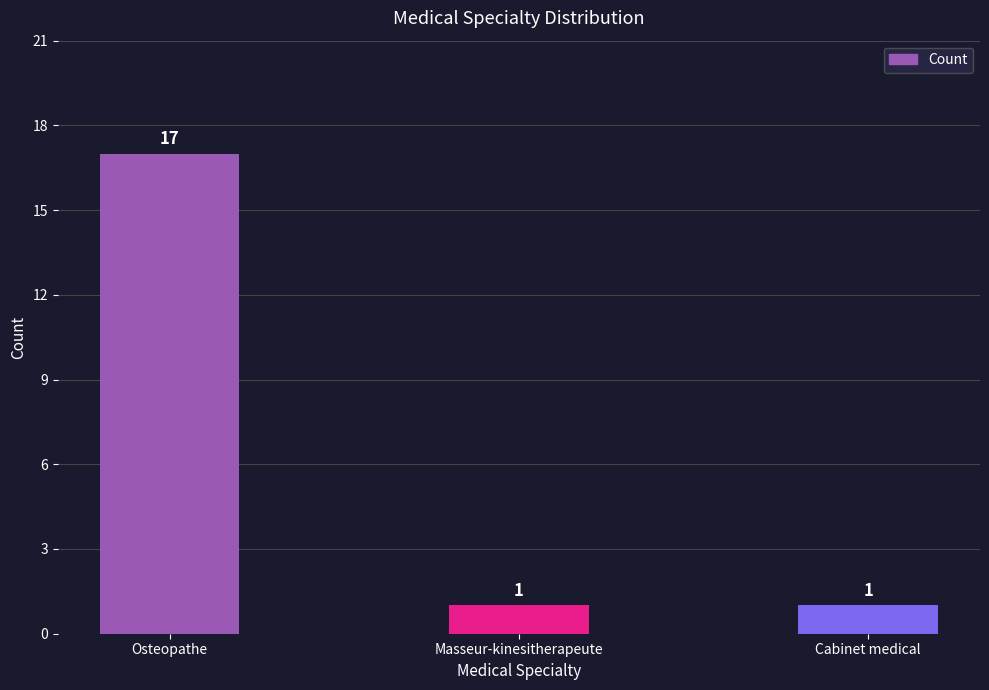

Reading right to left, what are all the values shown in this chart?

Cabinet medical=1	Masseur-kinesitherapeute=1	Osteopathe=17